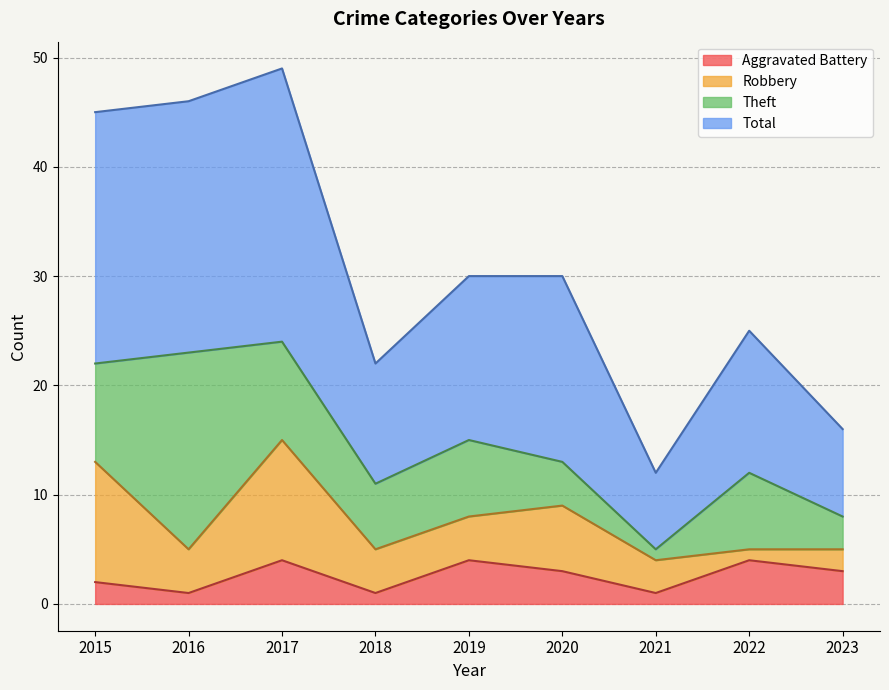

Between 2015 and 2019, which series saw the biggest shift?

Total